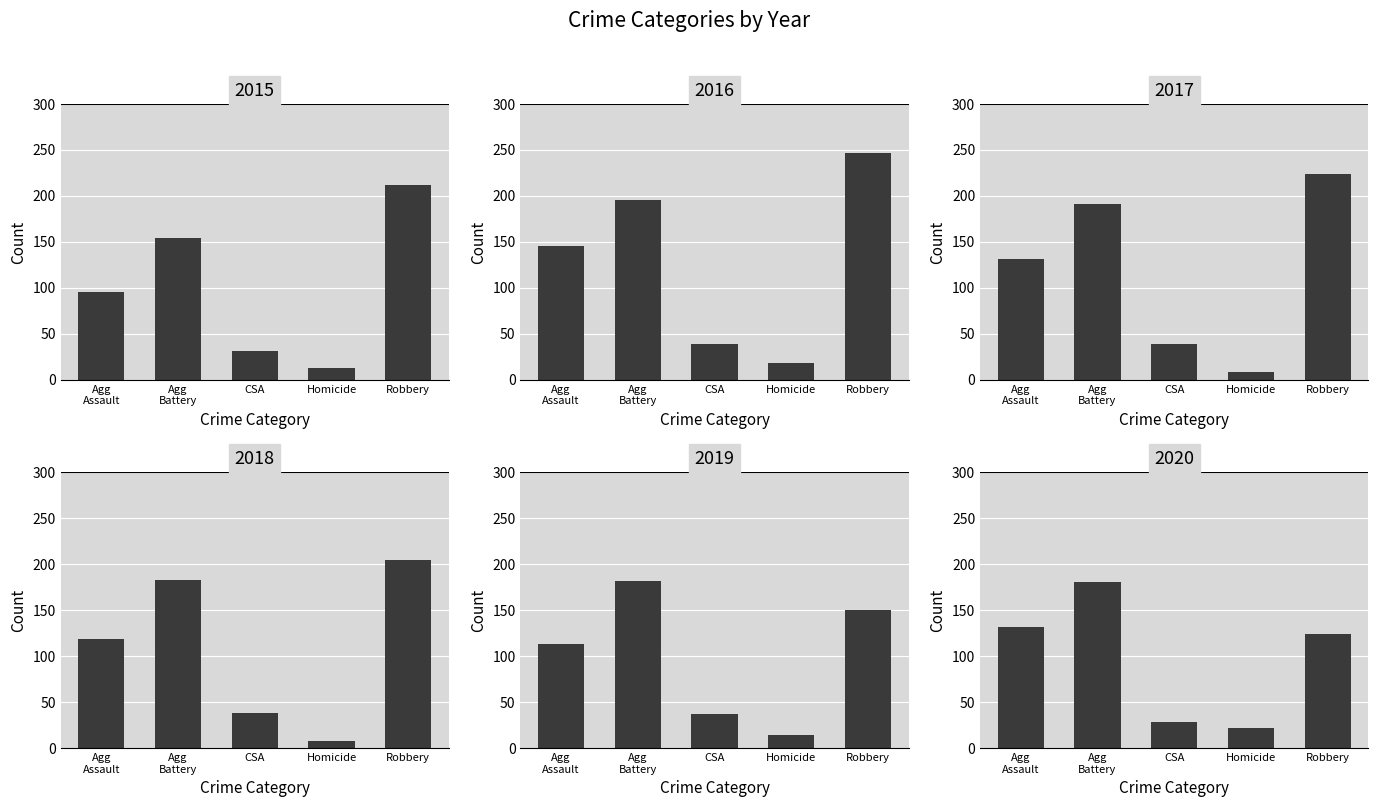

At which label is 2019 closest to 98?

Agg Assault